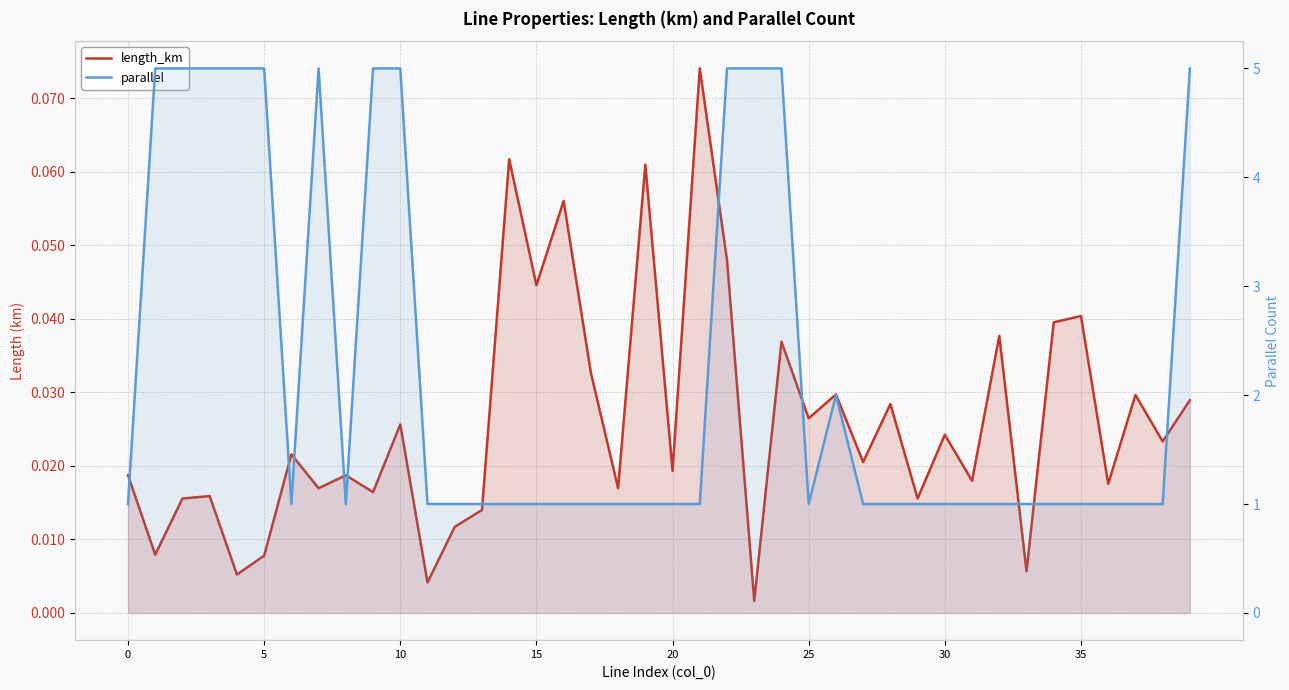

What are all the series names shown in the legend?

length_km, parallel